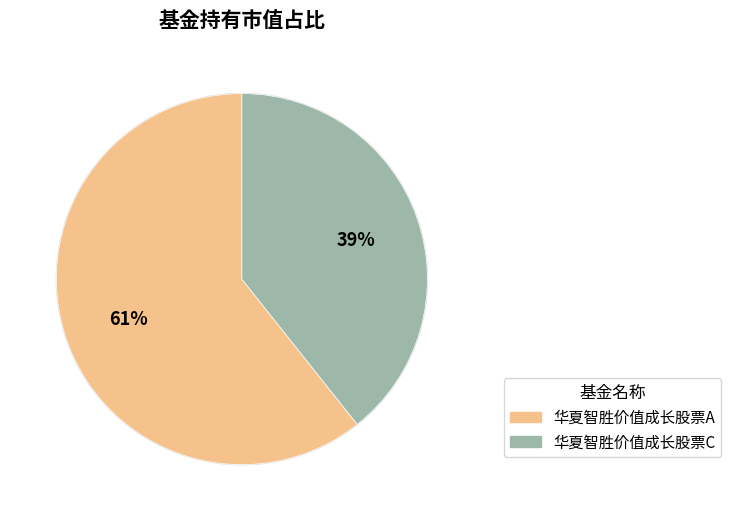

Rank the categories by value from highest to lowest.

华夏智胜价值成长股票A, 华夏智胜价值成长股票C